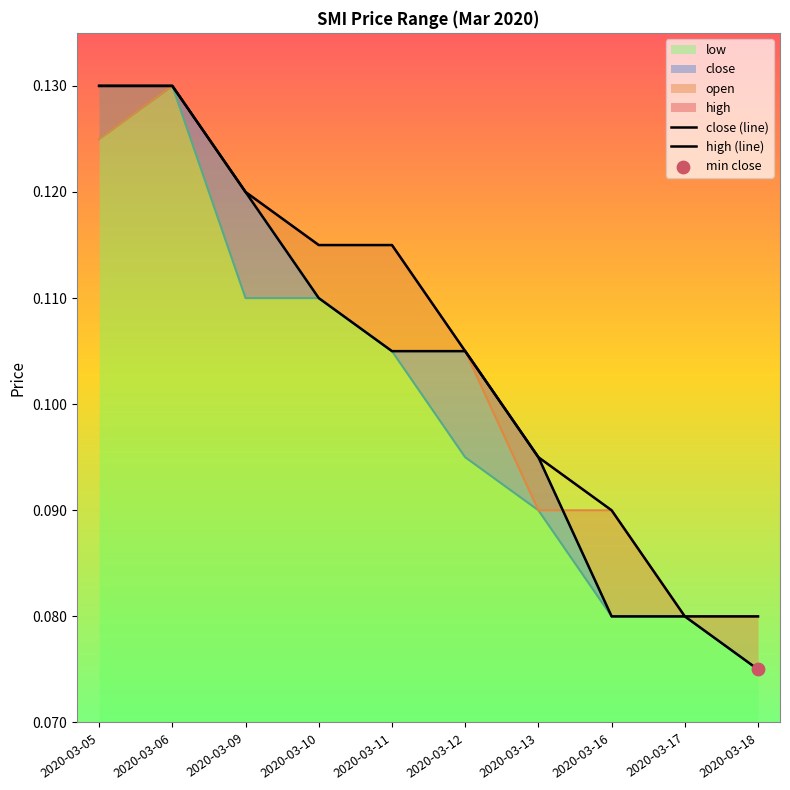

What are all the series names shown in the legend?

high, open, close, low